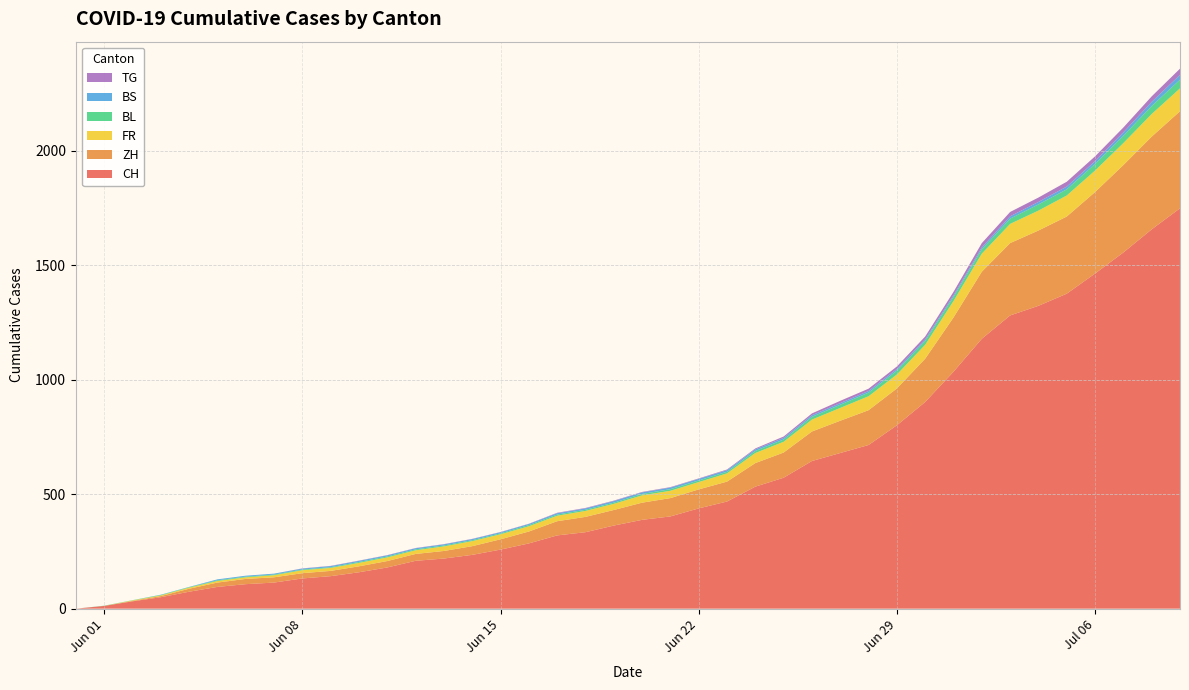

Reading left to right, extract all data points from this chart.

CH: 0	12	32	50	74	95	107	114	132	142	159	180	209	219	235	258	285	320	334	363	388	403	438	468	533	572	645	680	715	801	903	1035	1179	1281	1323	1376	1464	1556	1657	1749
ZH: 0	0	2	5	13	19	23	23	23	23	26	28	30	33	38	45	52	62	67	68	75	80	83	87	103	110	129	141	152	161	189	237	293	316	329	337	356	382	405	424
FR: 0	0	2	3	5	7	7	9	13	13	15	16	16	20	22	22	23	24	26	27	32	32	32	36	44	47	52	56	61	61	61	72	79	84	87	92	94	96	99	100
BS: 0	0	0	1	1	4	4	4	4	5	5	5	5	5	5	5	5	6	6	7	7	7	7	7	7	7	7	7	7	7	7	7	8	10	11	12	12	15	18	21
BL: 0	1	1	2	2	3	3	3	3	3	4	4	4	4	4	4	5	5	5	5	6	7	7	7	9	10	12	14	16	17	17	18	19	23	27	27	29	32	35	38
TG: 0	0	0	0	0	0	0	0	1	1	1	1	1	1	1	1	1	2	2	2	2	2	2	3	4	6	8	10	10	11	12	15	19	19	19	21	21	21	24	27